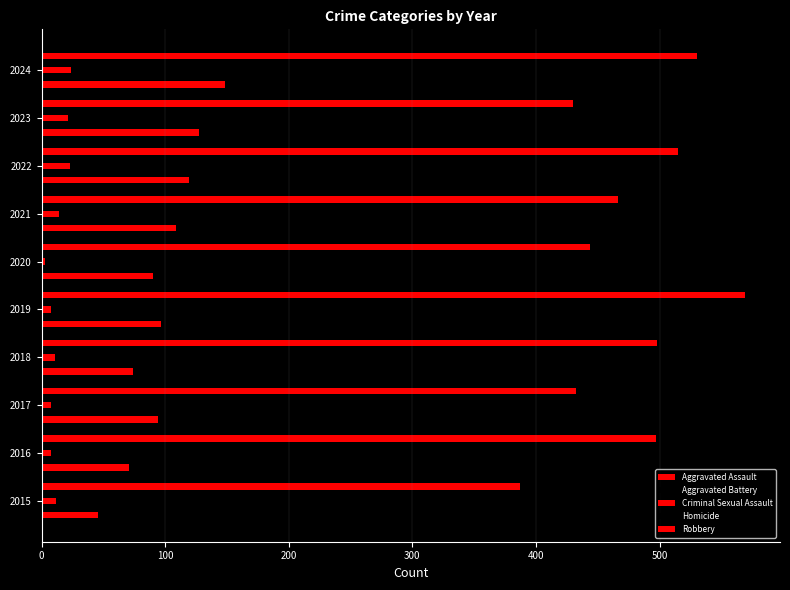

Reading right to left, what are all the values shown in this chart?

Aggravated Assault: 148	127	119	109	90	97	74	94	71	46
Aggravated Battery: 227	239	197	160	145	144	149	139	79	80
Criminal Sexual Assault: 24	21	23	14	3	8	11	8	8	12
Homicide: 4	2	6	4	3	2	1	1	1	0
Robbery: 530	430	515	466	444	569	498	432	497	387